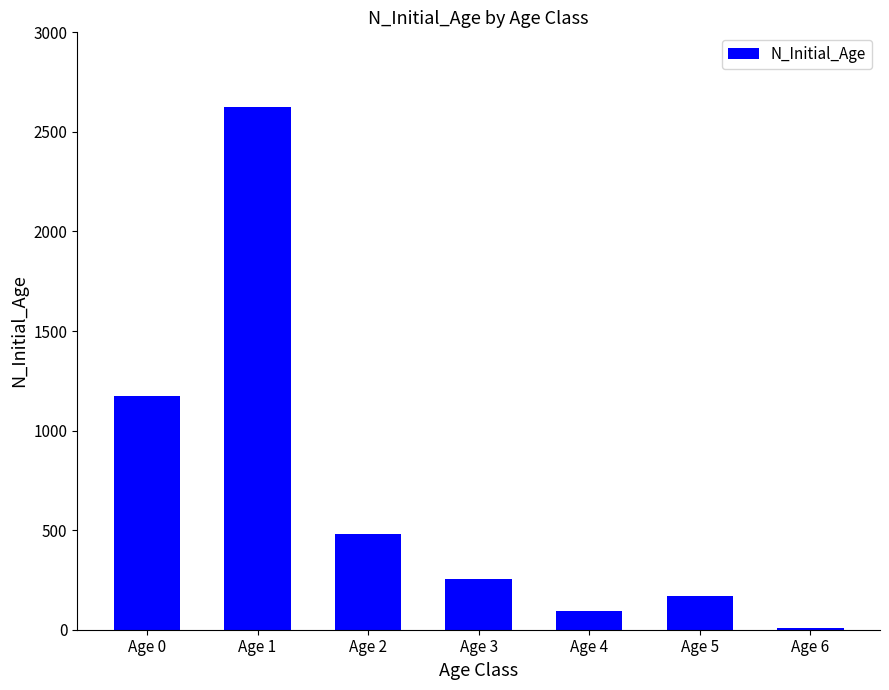

What is the average value?

686